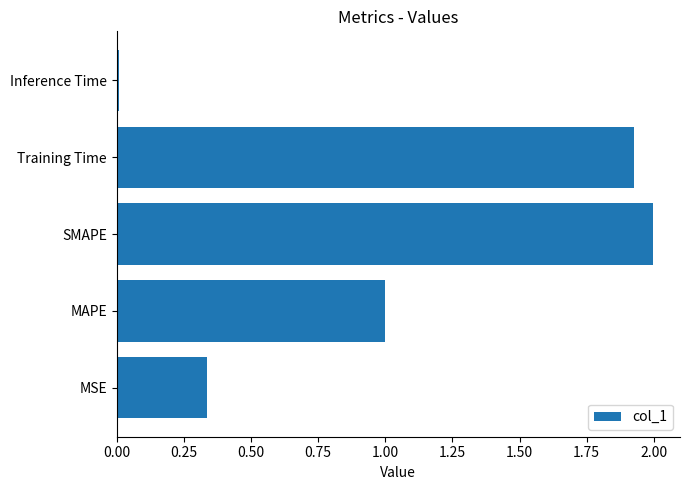

Rank the categories by value from highest to lowest.

SMAPE, Training Time, MAPE, MSE, Inference Time